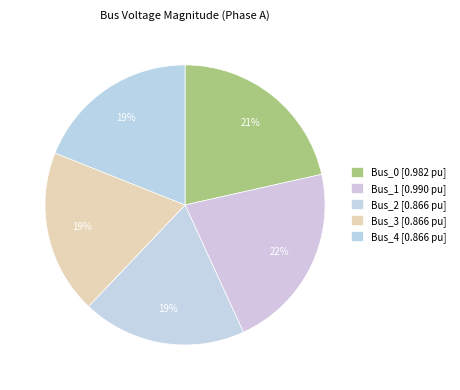

Which category has the smallest portion of the pie?

Bus_4